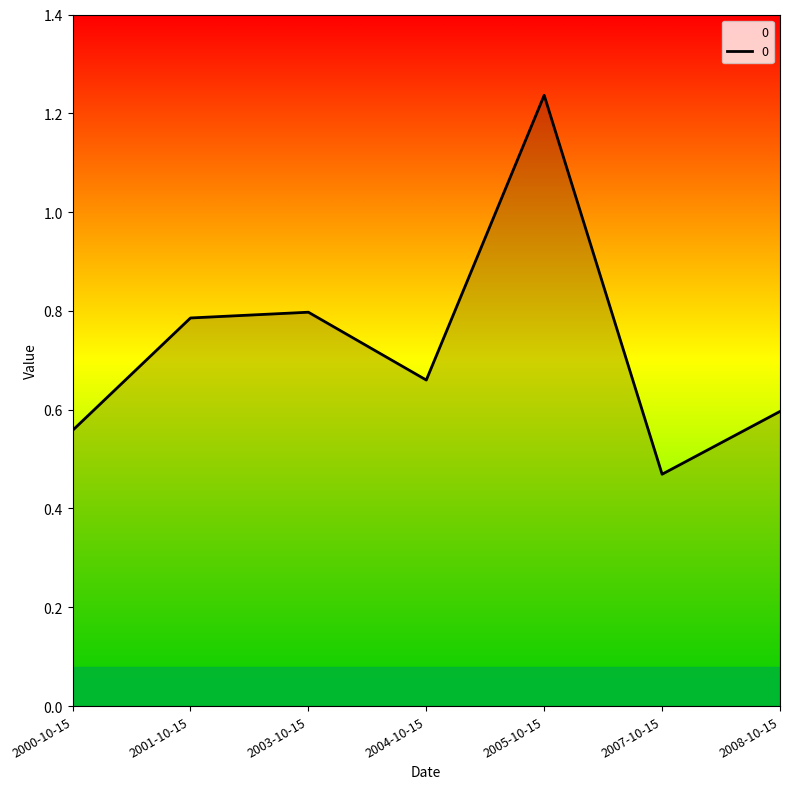

At which category does the data reach its first local valley?

2004-10-15